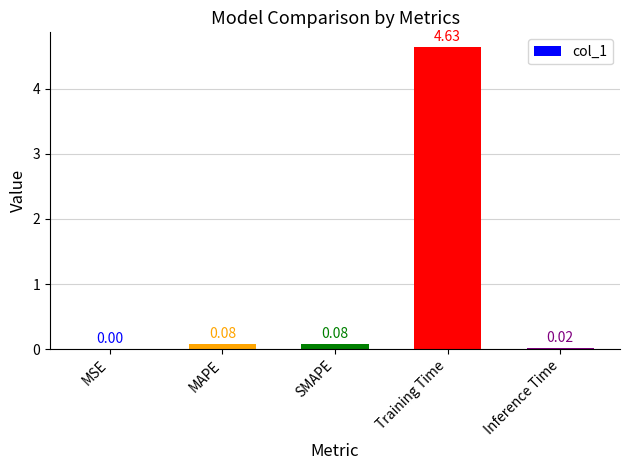

Which has a higher value, Training Time or SMAPE?

Training Time